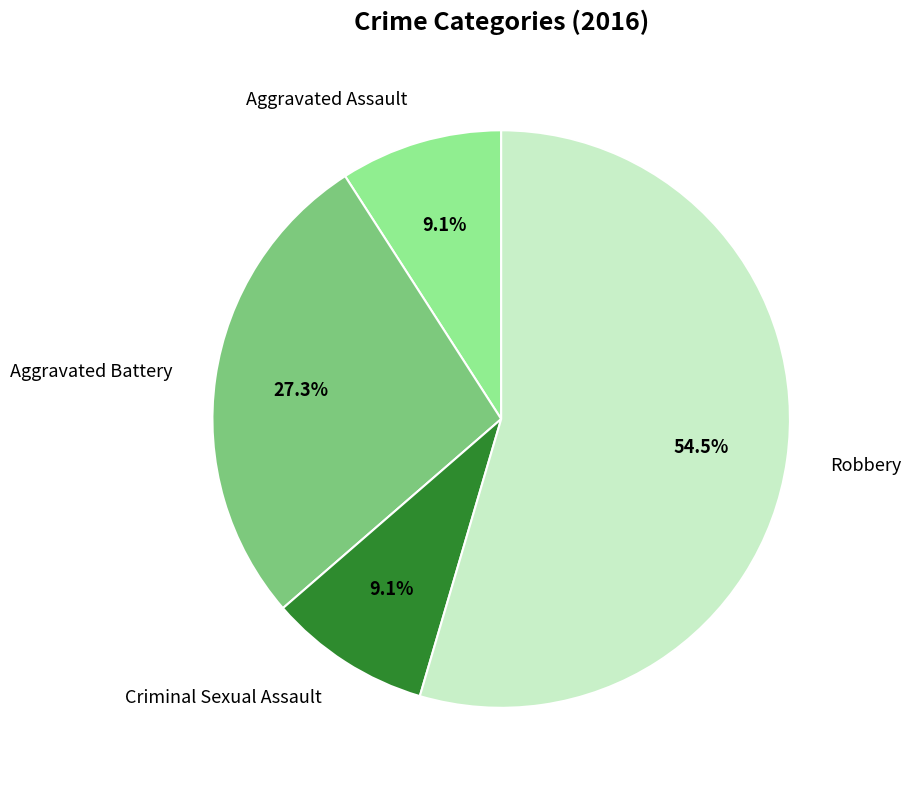

How many segments does this pie chart have?

4